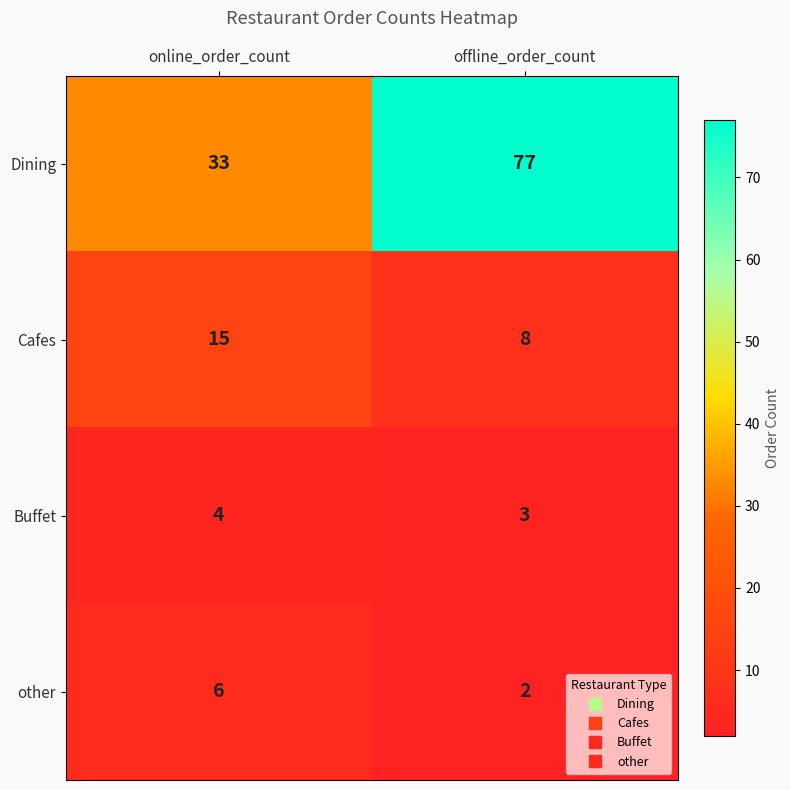

Reading left to right, list all the values displayed in this chart.

Dining: online_order_count=33	offline_order_count=77
Cafes: online_order_count=15	offline_order_count=8
Buffet: online_order_count=4	offline_order_count=3
other: online_order_count=6	offline_order_count=2